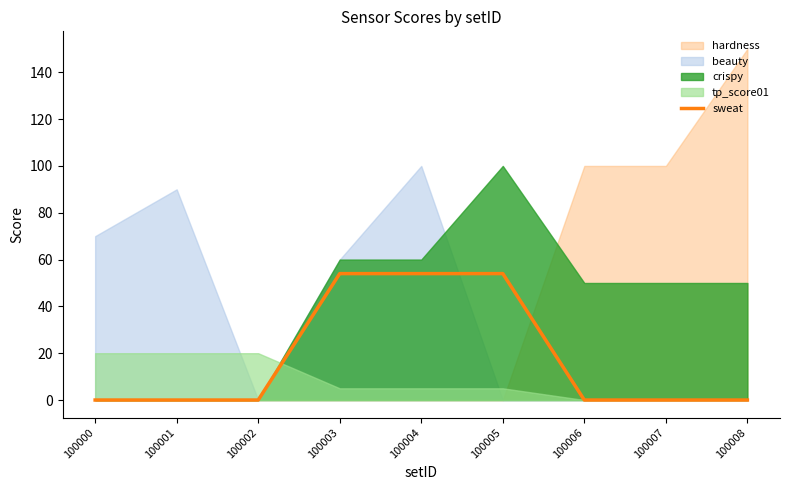

List the labels in order of value, smallest first.

100000, 100001, 100002, 100006, 100007, 100008, 100003, 100004, 100005